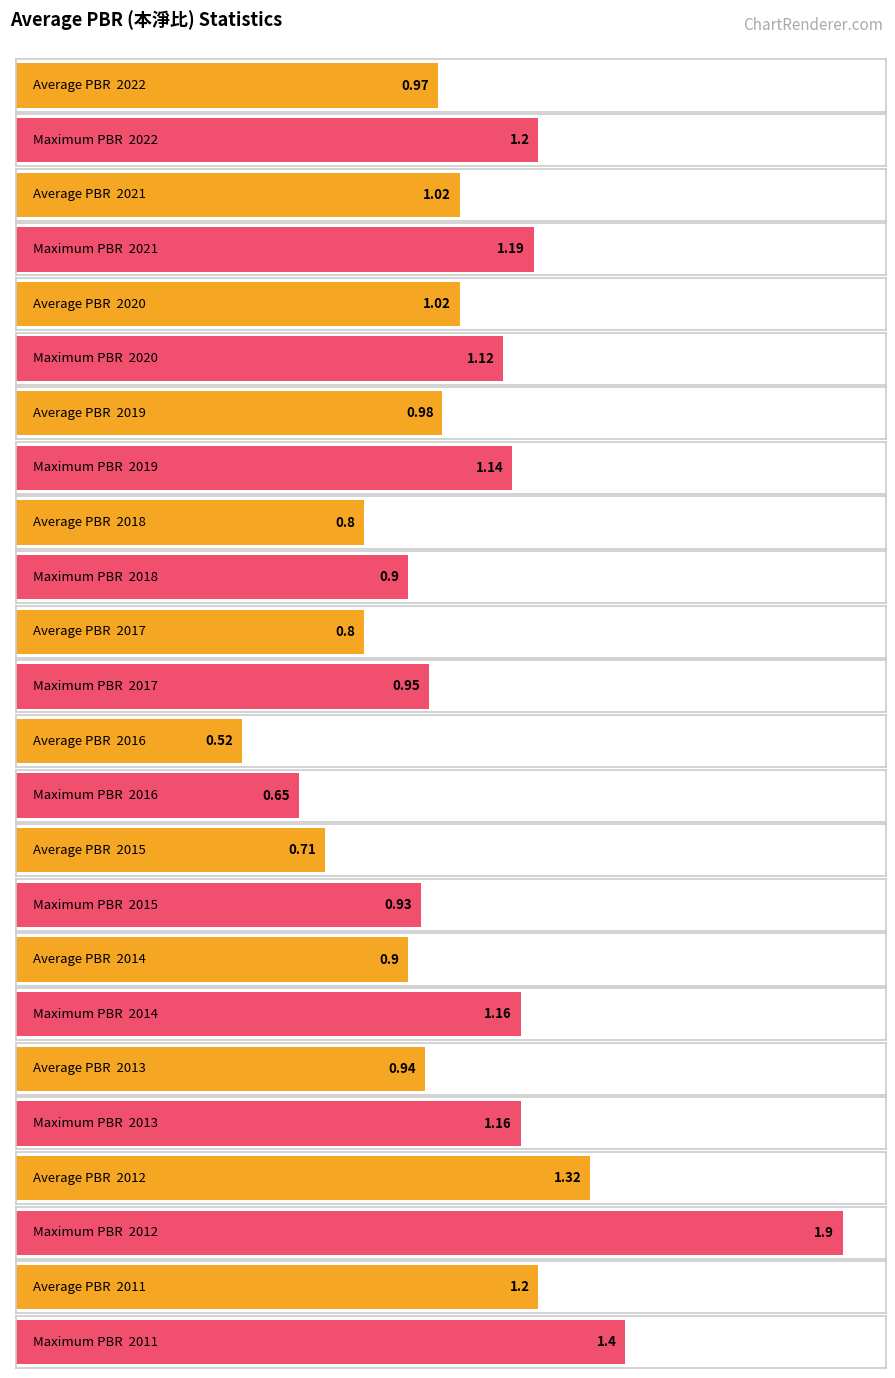

What is the difference between the Average PBR values at 2019 and 2015?

0.3